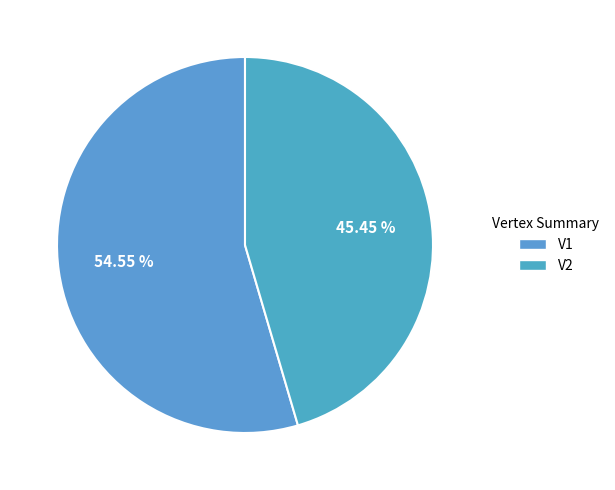

What is the majority slice?

V1